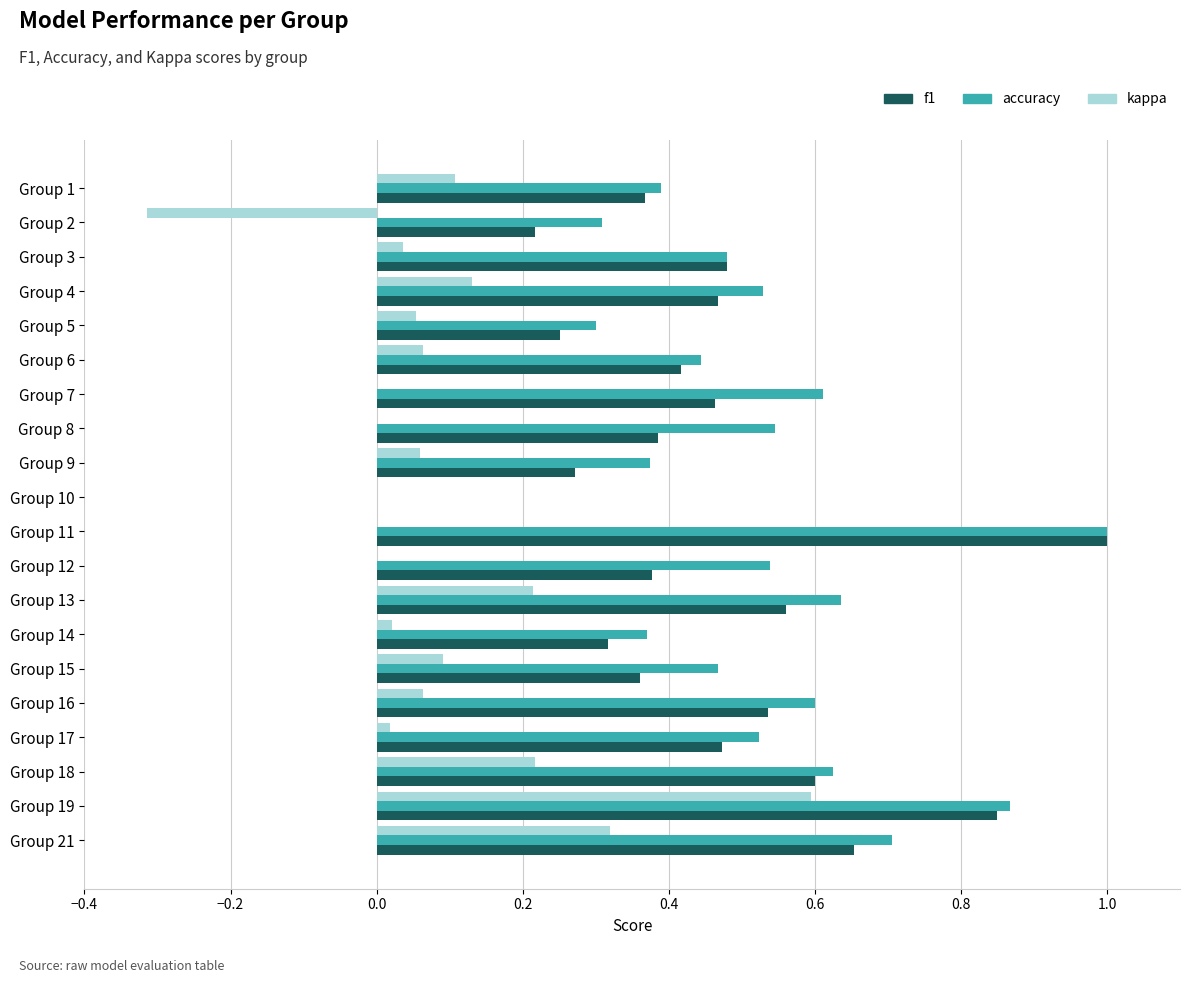

What is the sum of all f1 values?

9.0